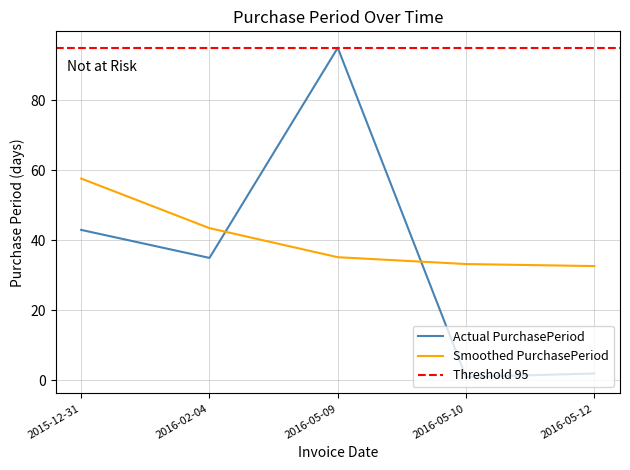

List the labels in order of value, largest first.

2016-05-09, 2015-12-31, 2016-02-04, 2016-05-12, 2016-05-10